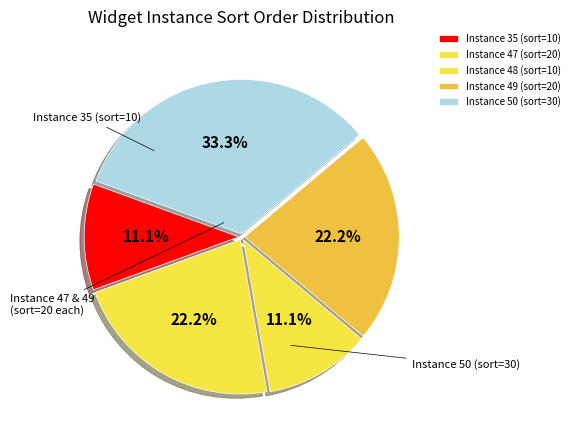

Count the number of slices in the pie.

5